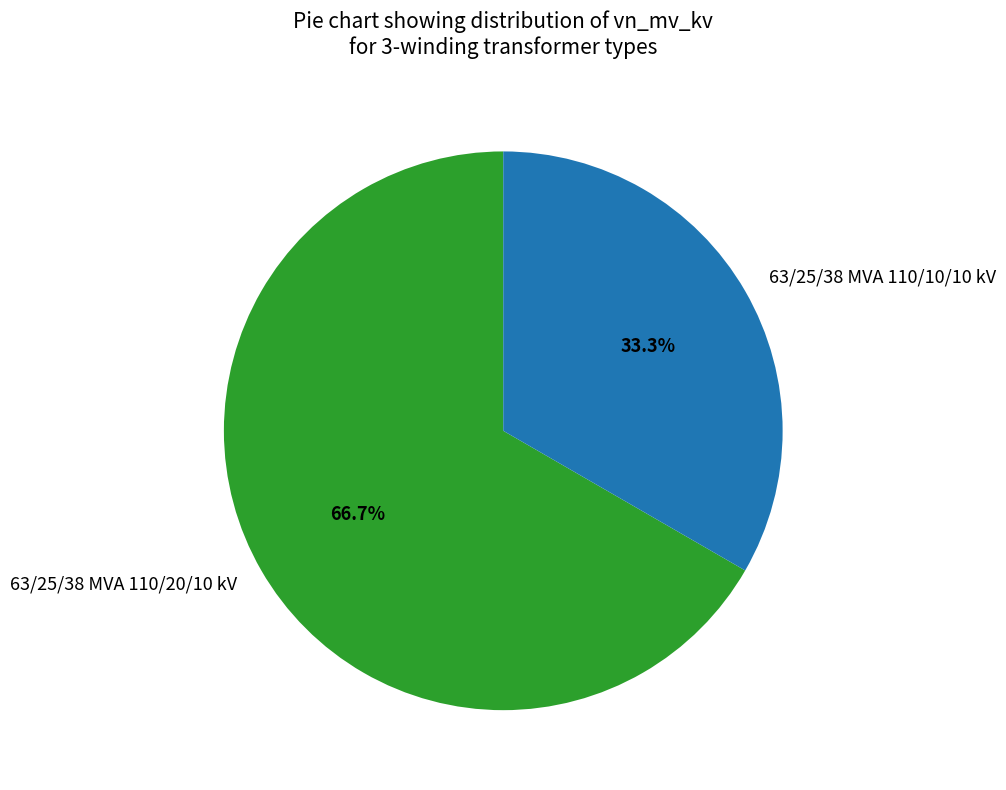

What percentage is the 63/25/38 MVA 110/10/10 kV slice, to the nearest percent?

33%